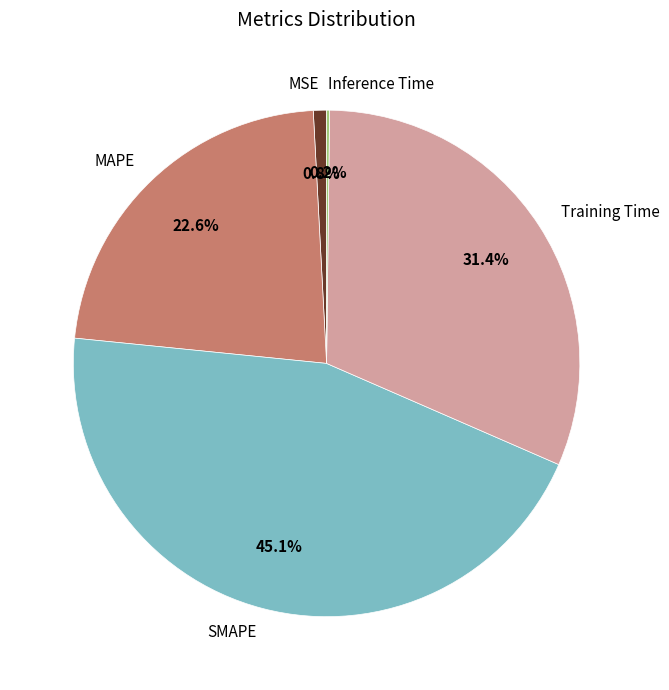

True or false: SMAPE accounts for 45% of the total.

True